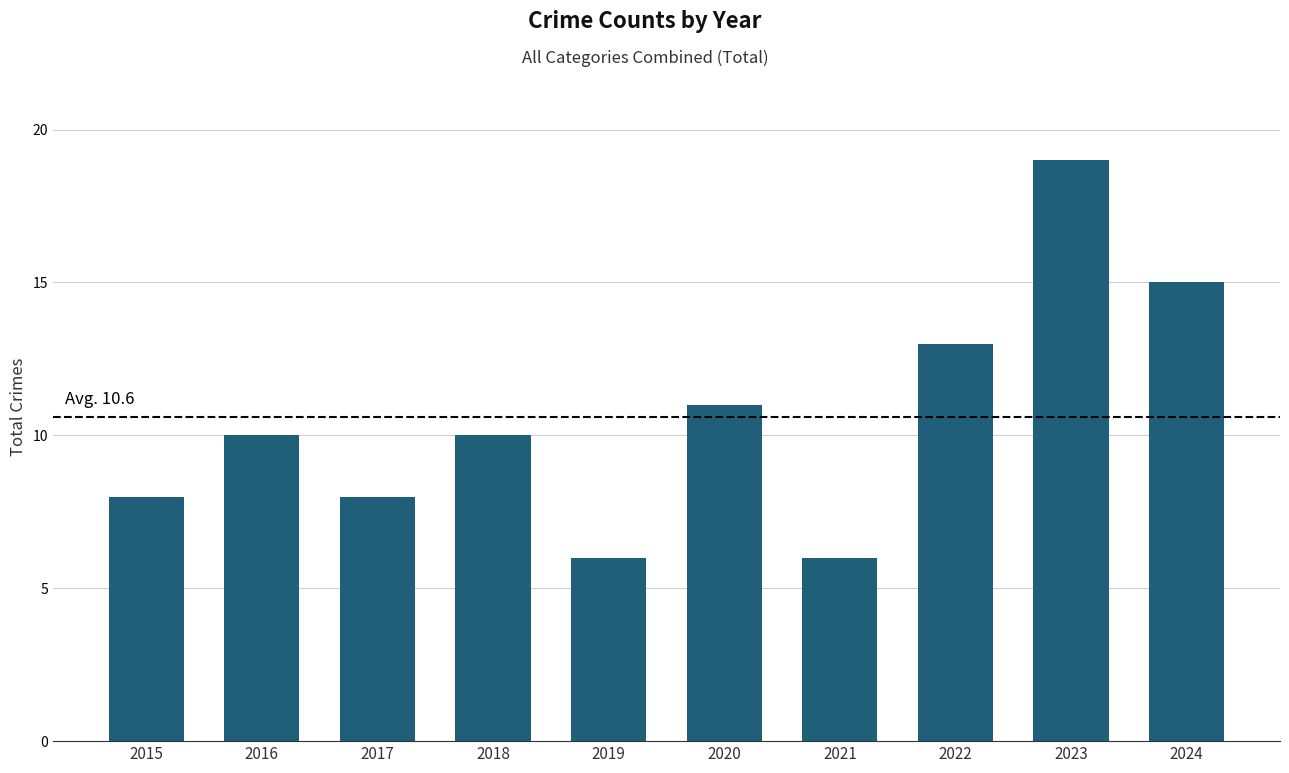

True or false: the data shows 6 at 2020.

False